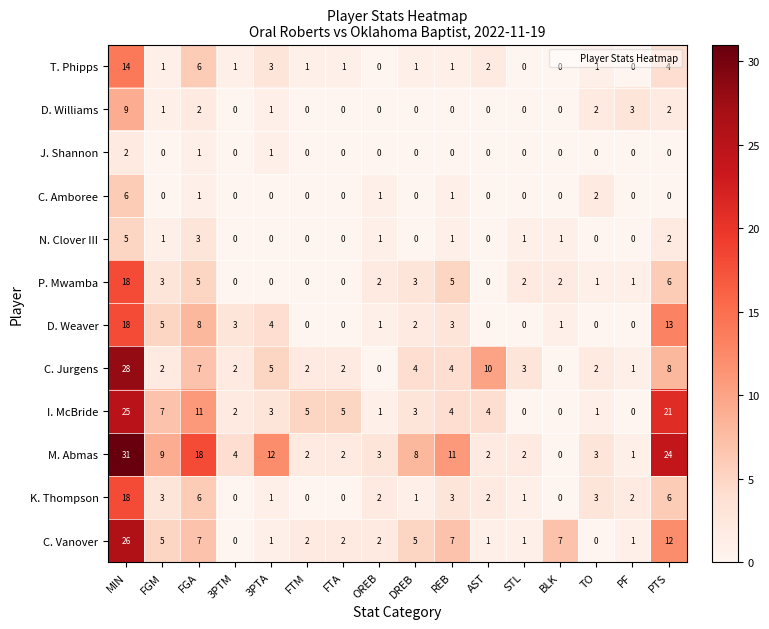

The D. Weaver series shows 7 at FTM. True or false?

False